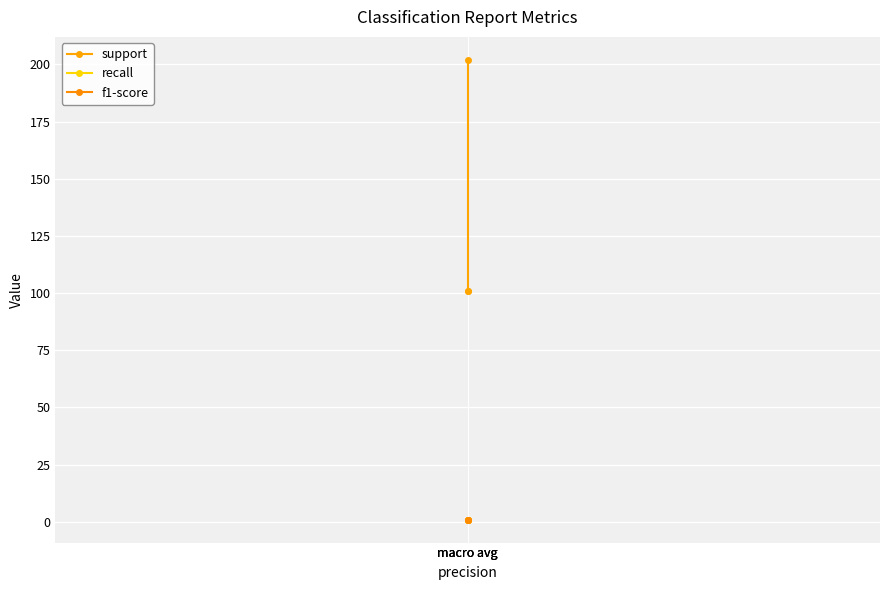

What is the maximum value shown in the chart?

202.0